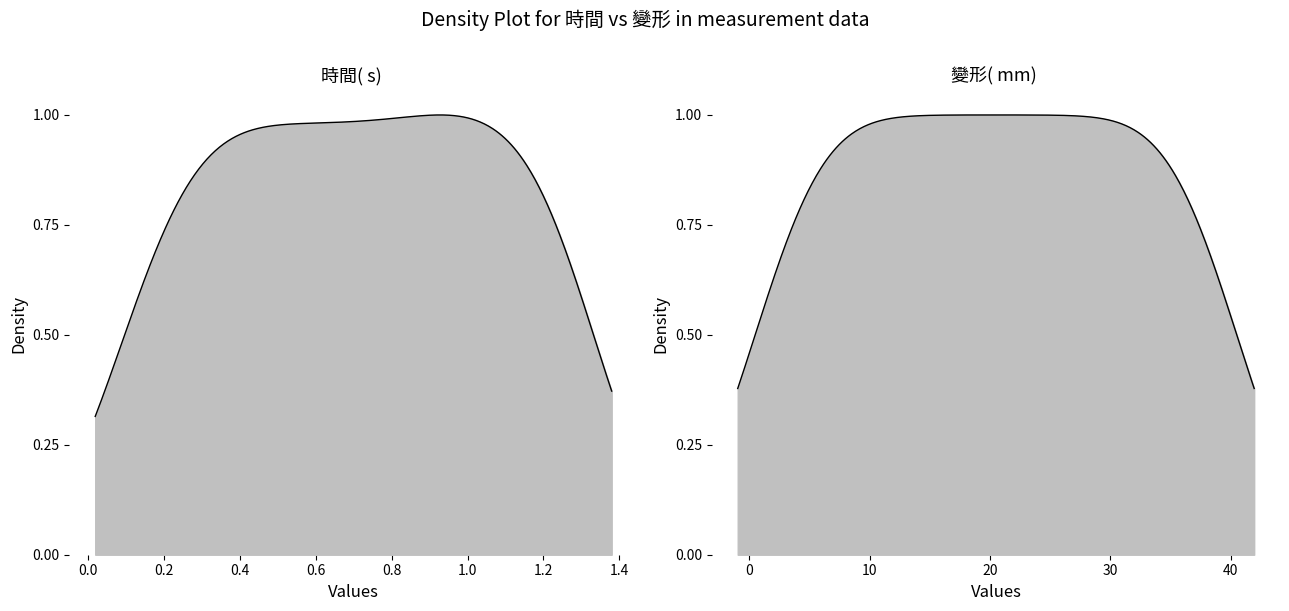

Which series changed the most between 8 and 11?

時間( s) 